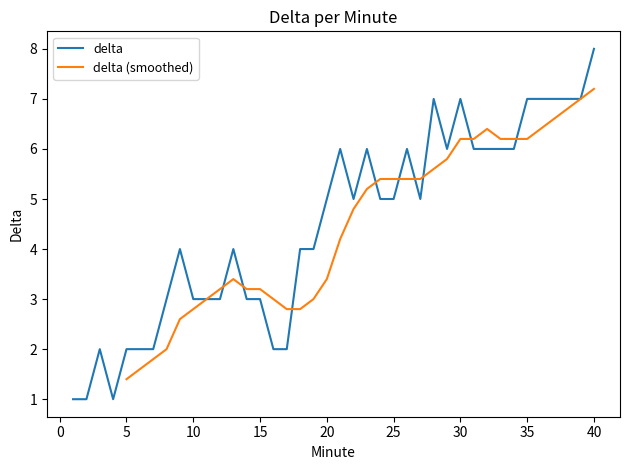

Reading right to left, transcribe all the data shown in this chart.

40=8	39=7	38=7	37=7	36=7	35=7	34=6	33=6	32=6	31=6	30=7	29=6	28=7	27=5	26=6	25=5	24=5	23=6	22=5	21=6	20=5	19=4	18=4	17=2	16=2	15=3	14=3	13=4	12=3	11=3	10=3	9=4	8=3	7=2	6=2	5=2	4=1	3=2	2=1	1=1